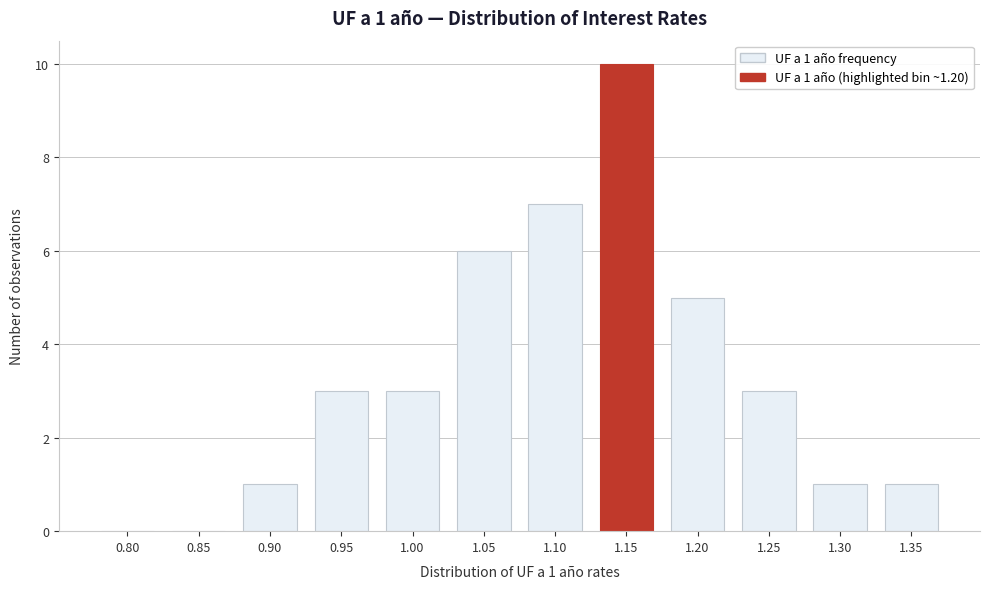

Reading left to right, what are all the values shown in this chart?

0.80=0	0.85=0	0.90=1	0.95=3	1.00=3	1.05=6	1.10=7	1.15=10	1.20=5	1.25=3	1.30=1	1.35=1